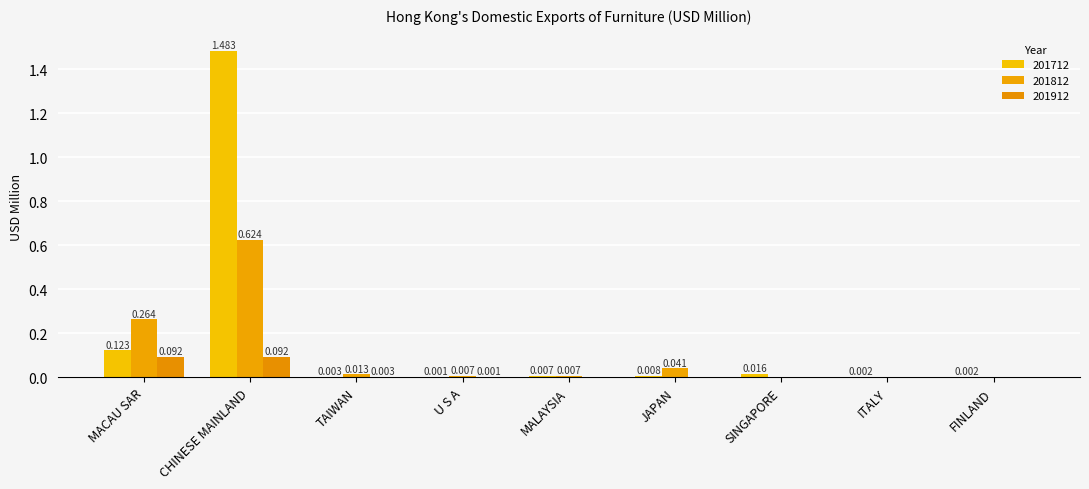

At CHINESE MAINLAND, list the series in order from smallest to largest.

201912, 201812, 201712